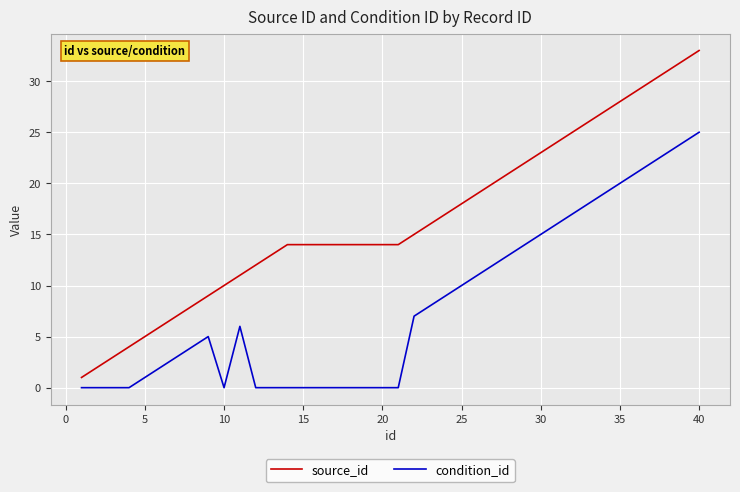

Which series has the largest total across all categories?

source_id